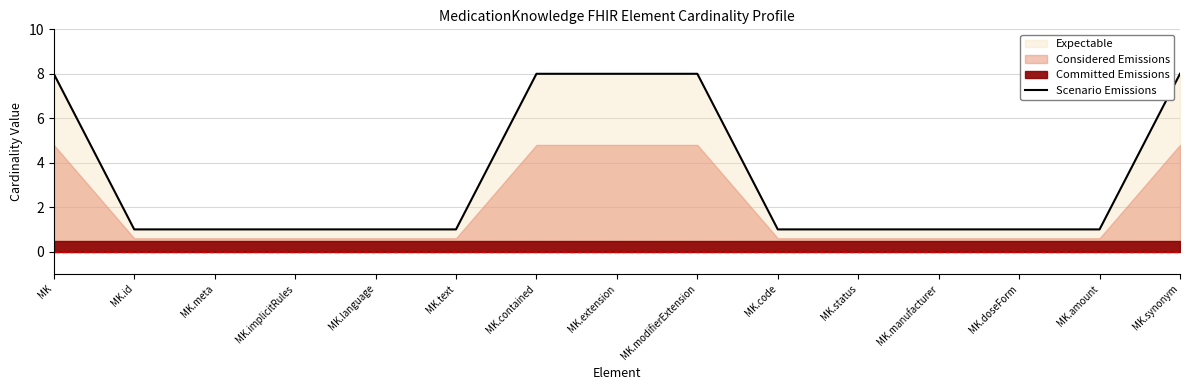

List the labels in order of value, largest first.

MK, MK.contained, MK.extension, MK.modifierExtension, MK.synonym, MK.id, MK.meta, MK.implicitRules, MK.language, MK.text, MK.code, MK.status, MK.manufacturer, MK.doseForm, MK.amount